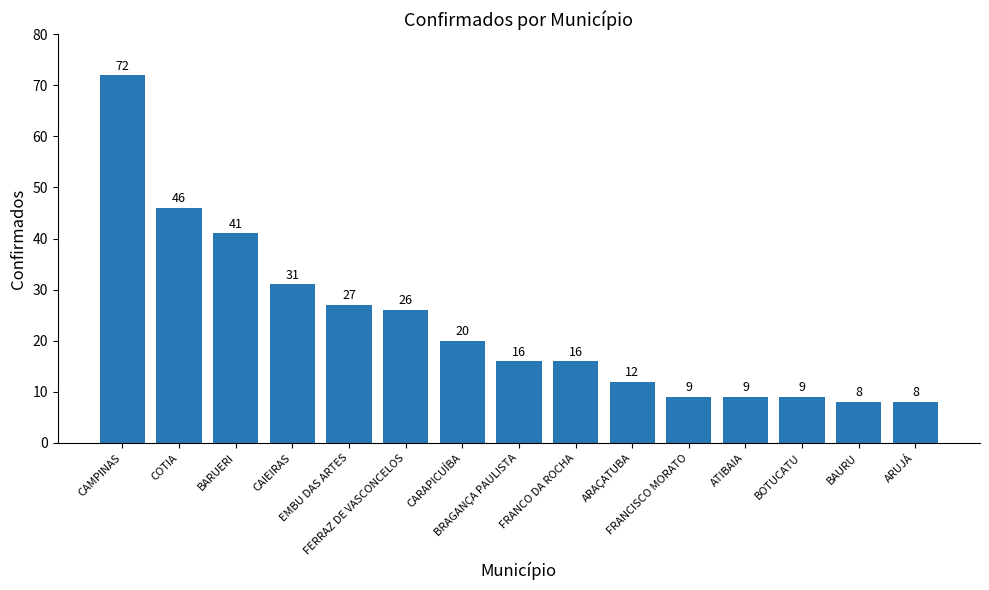

How many data points does each series have?

15